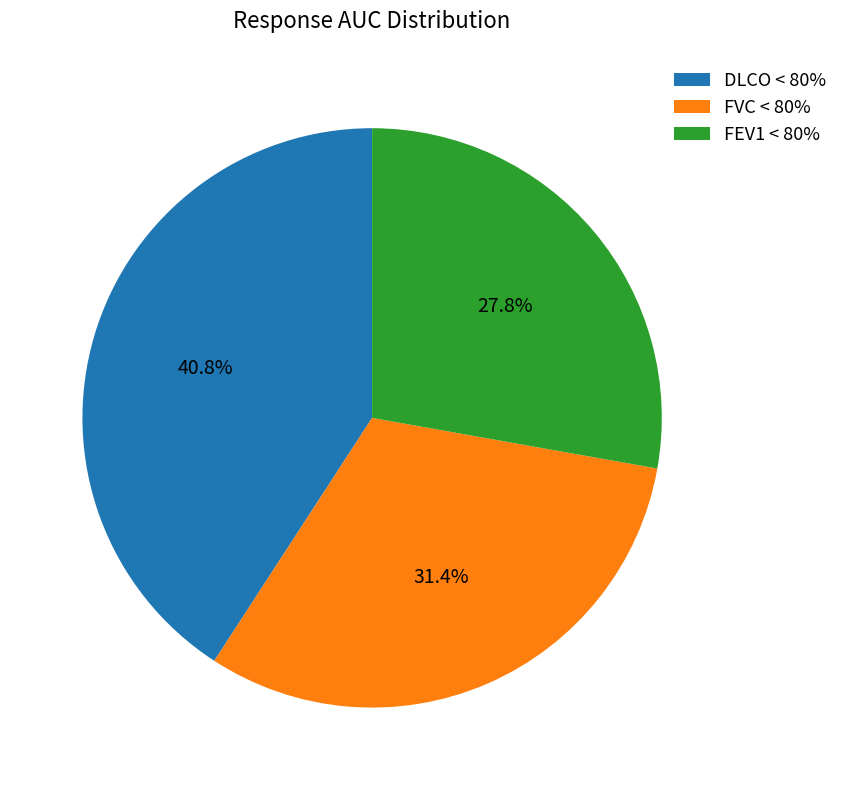

How many segments does this pie chart have?

3